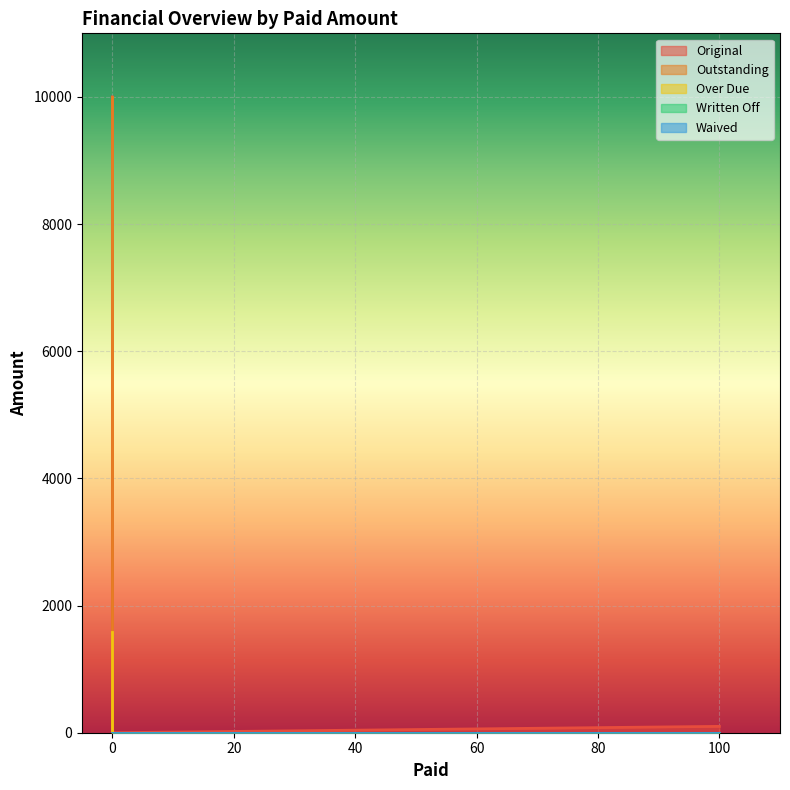

Where is the first local minimum for Outstanding?

100